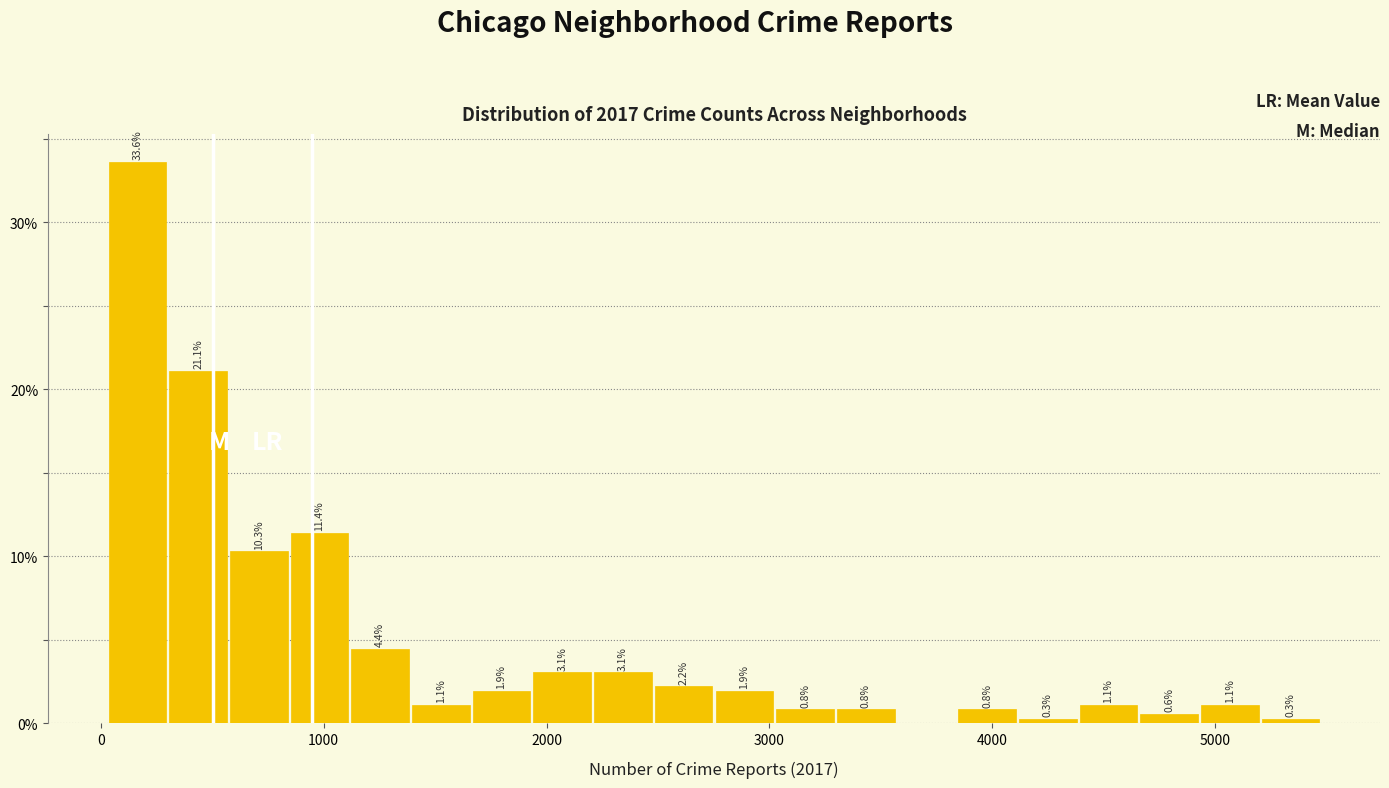

Read against the x-axis, roughly where is the centre of the tallest bar?

200